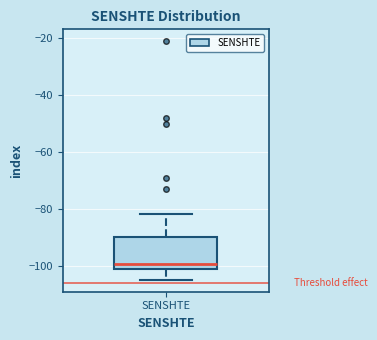

Transcribe this box plot: give where the median line is, the range the box spans, and where the two whiskers end, as read against the y-axis. The values are not printed on the chart, so give them approximately, as read against the axis.

median -100, box -102 to -90, whiskers -104 to -82